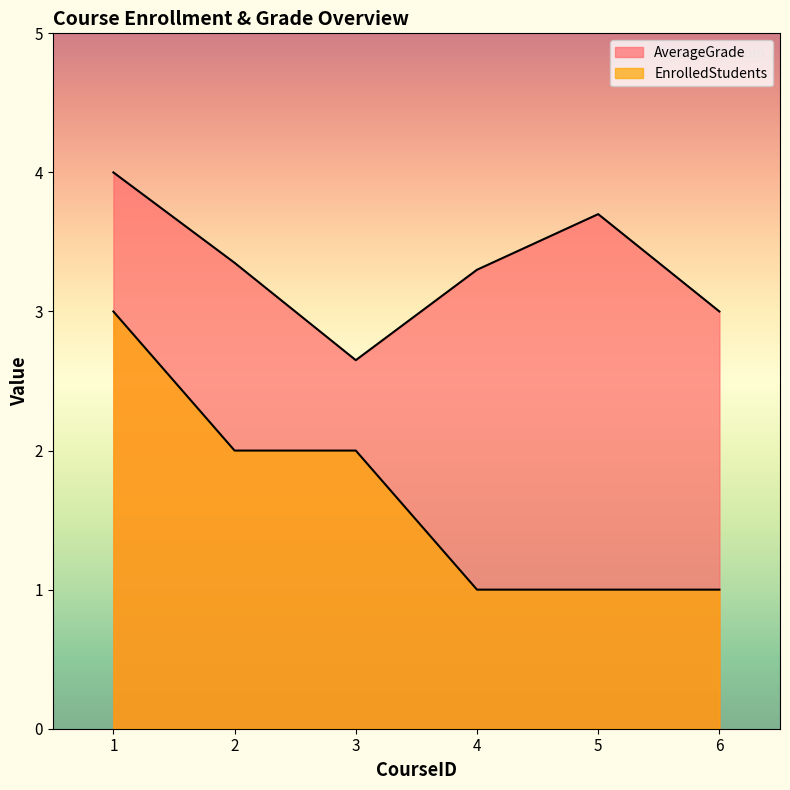

What is the total value across all series at 4?

4.3